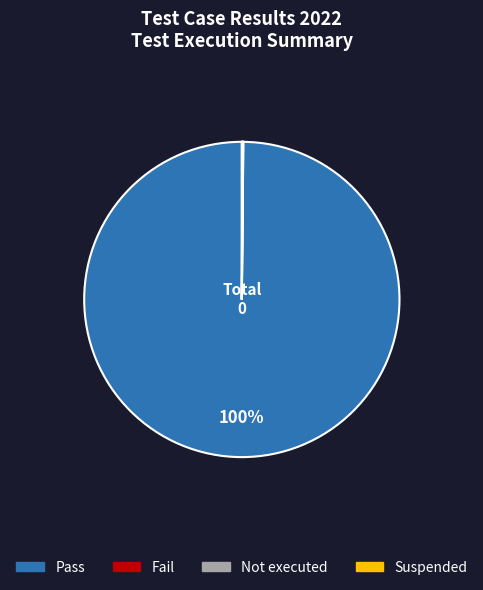

What is the largest slice in the pie chart?

Pass